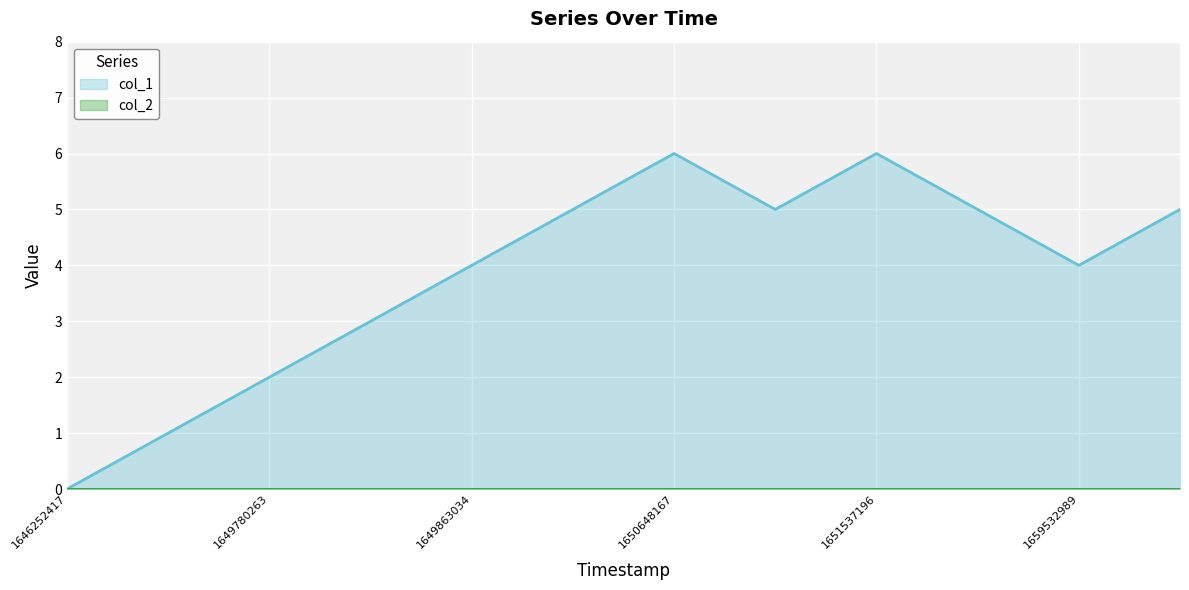

Reading left to right, extract all data points from this chart.

1646252417=0	1649679544=1	1649780263=2	1649852386=3	1649863034=4	1649866606=5	1650648167=6	1651155707=5	1651537196=6	1651854159=5	1659532989=4	1660238688=5